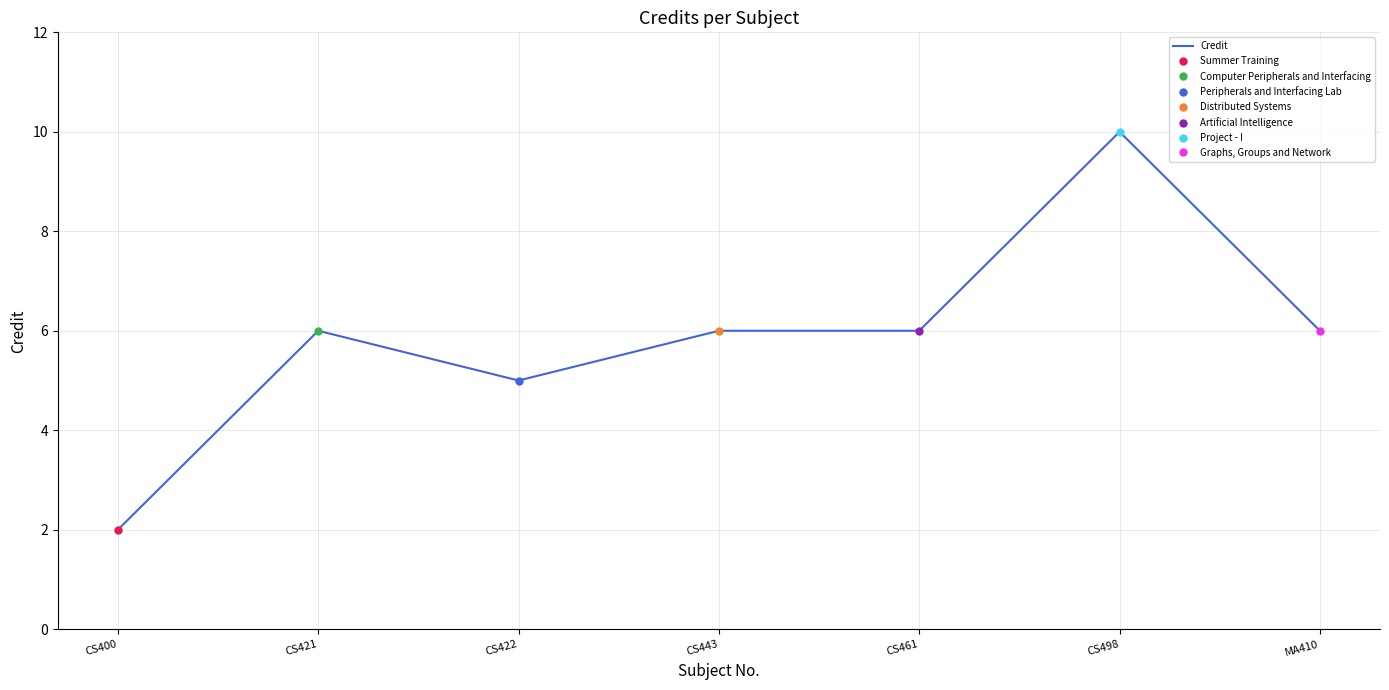

What is the difference between the values at CS422 and CS421?

1